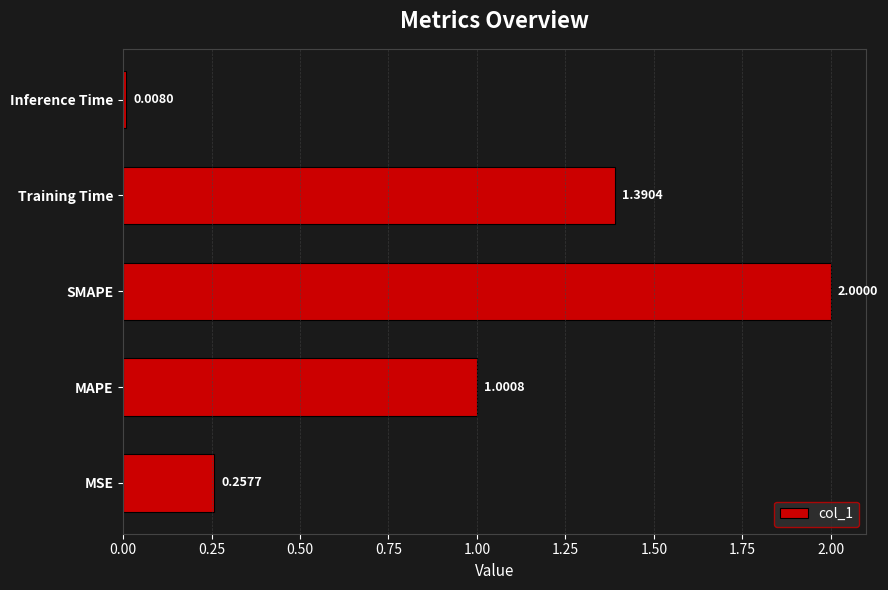

What is the sum of the values at Training Time and MAPE?

2.4